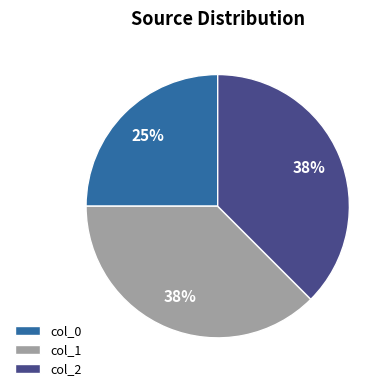

What is the smallest slice in the pie chart?

col_0